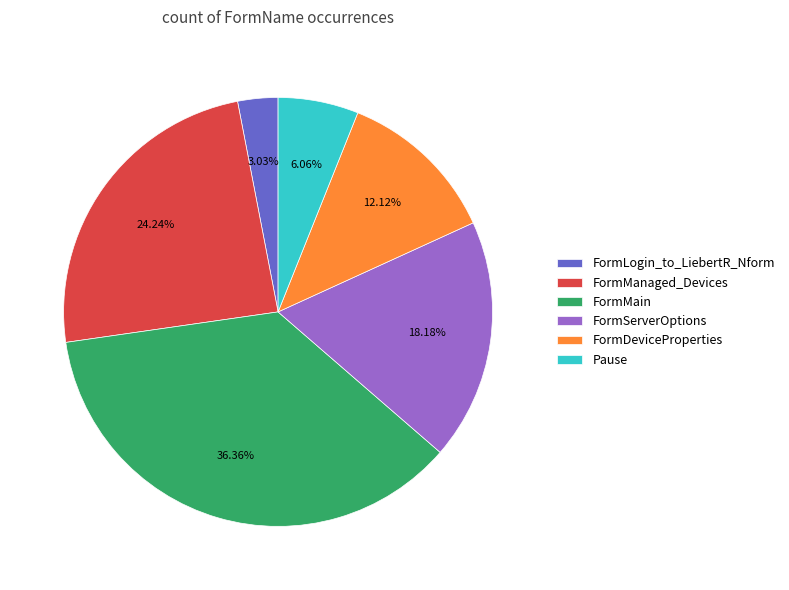

Rank the categories by value from highest to lowest.

FormMain, FormManaged_Devices, FormServerOptions, FormDeviceProperties, Pause, FormLogin_to_LiebertR_Nform